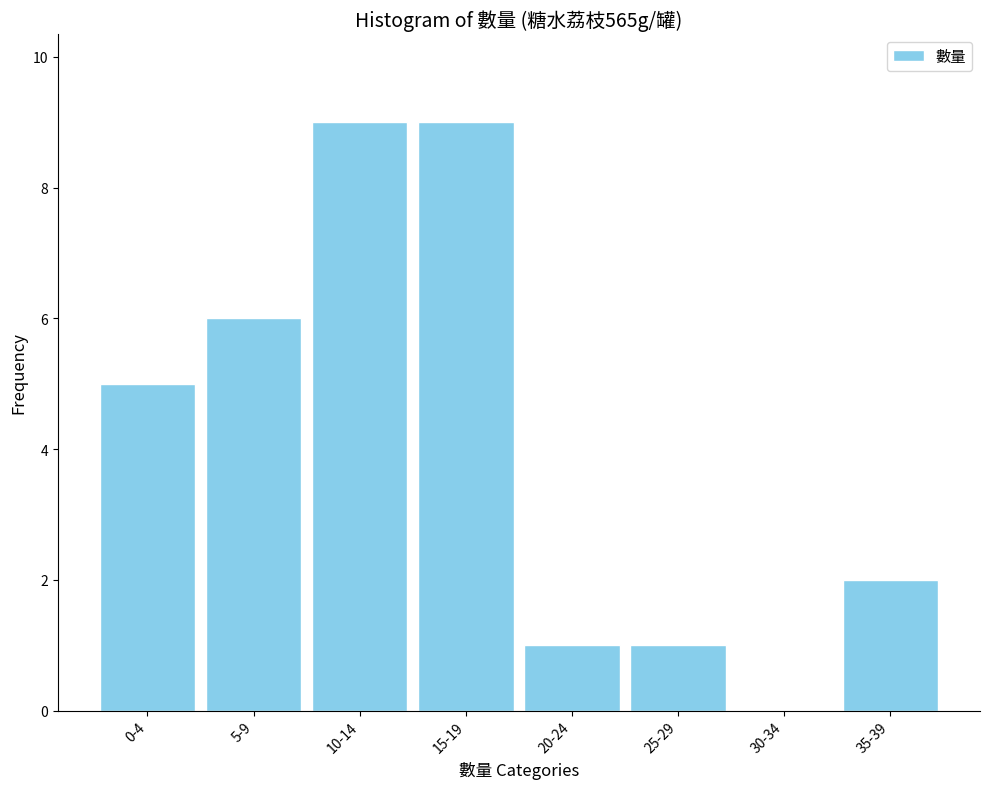

Reading left to right, what are all the values shown in this chart?

0-4=5	5-9=6	10-14=9	15-19=9	20-24=1	25-29=1	30-34=0	35-39=2